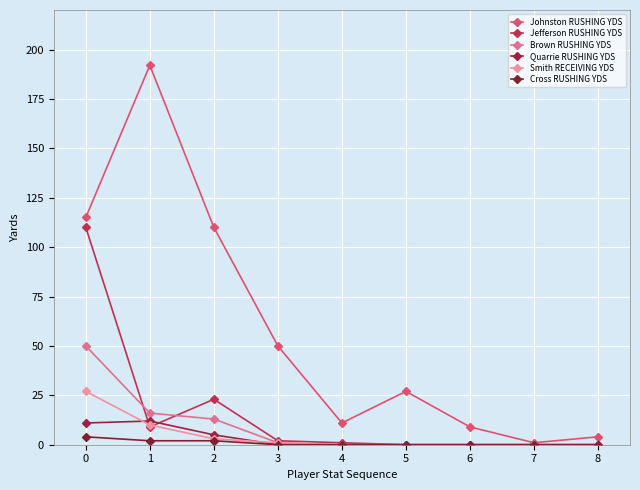

True or false: Brown RUSHING YDS has more than 1 points higher than both neighbors.

False